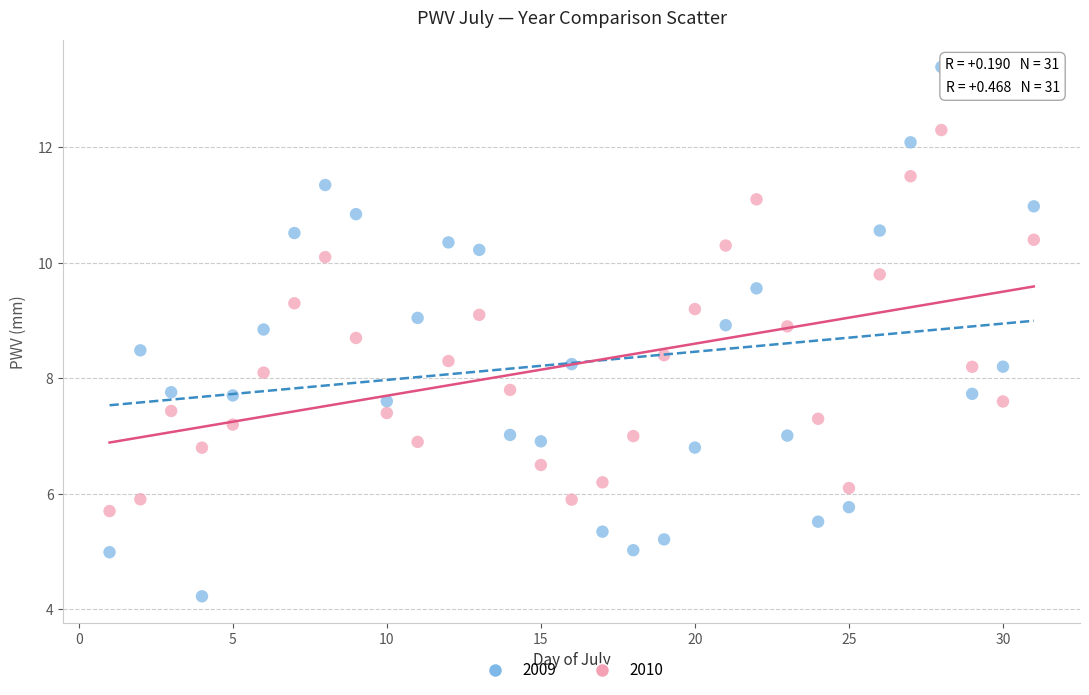

Which series has the largest Y range (max minus min)?

2009